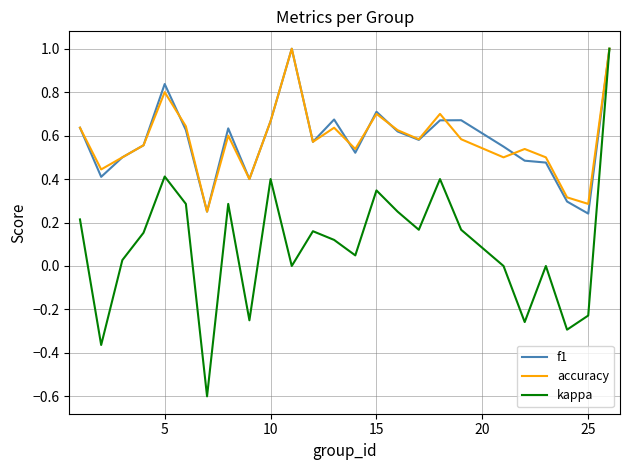

How many interior local valleys does the kappa series have?

8